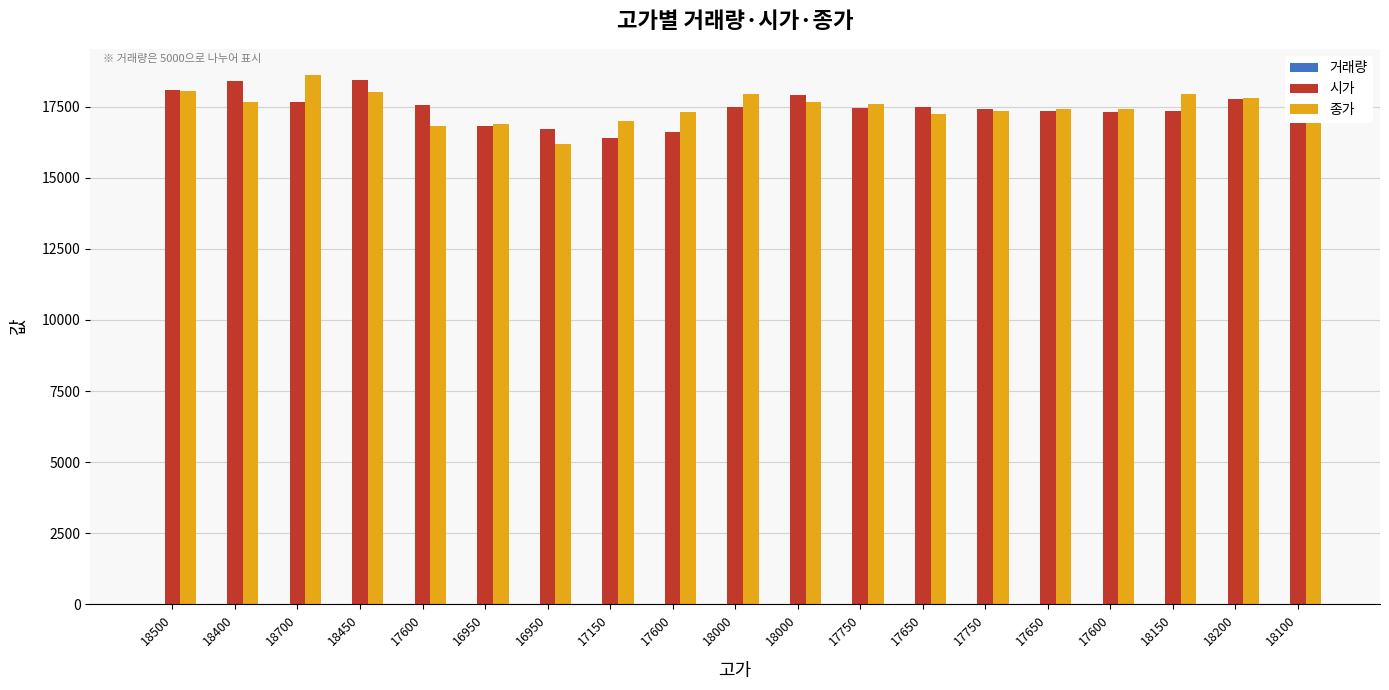

What is the sum of all 종가 values?

332650.0